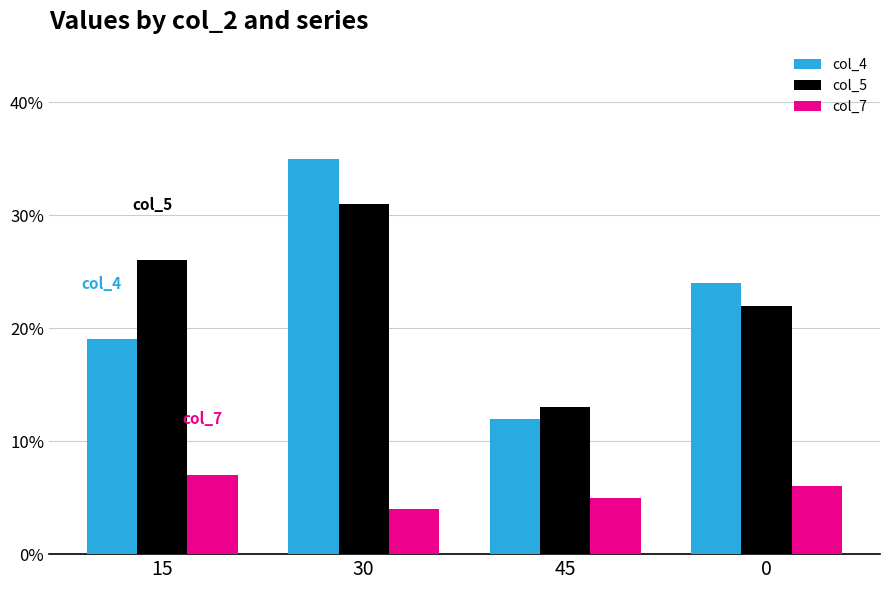

How many data points does each series have?

4